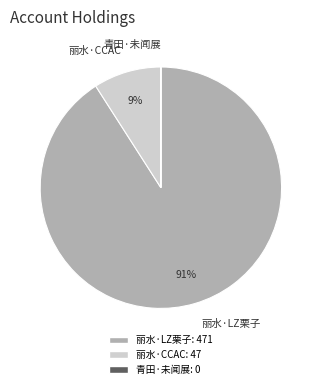

To the nearest percent, what is the difference between the largest and smallest slice percentages?

91%